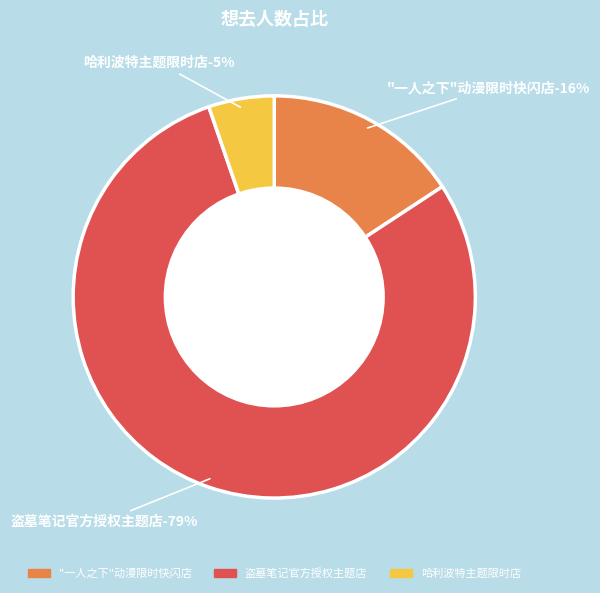

The 北京·“一人之下”动漫限时快闪店 slice represents 26% of the pie. True or false?

False